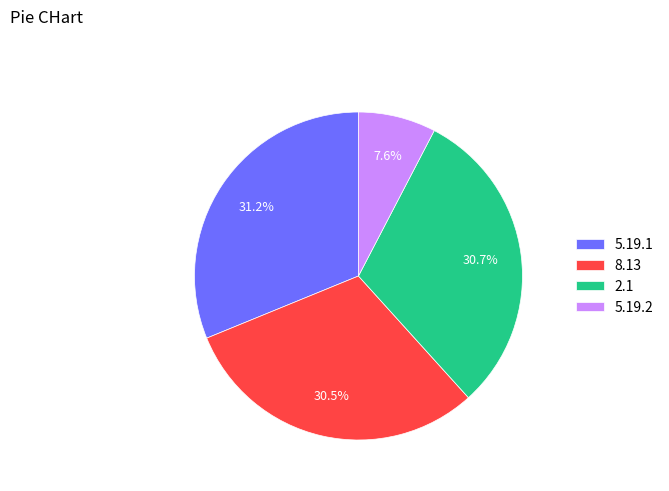

Count the number of slices in the pie.

4